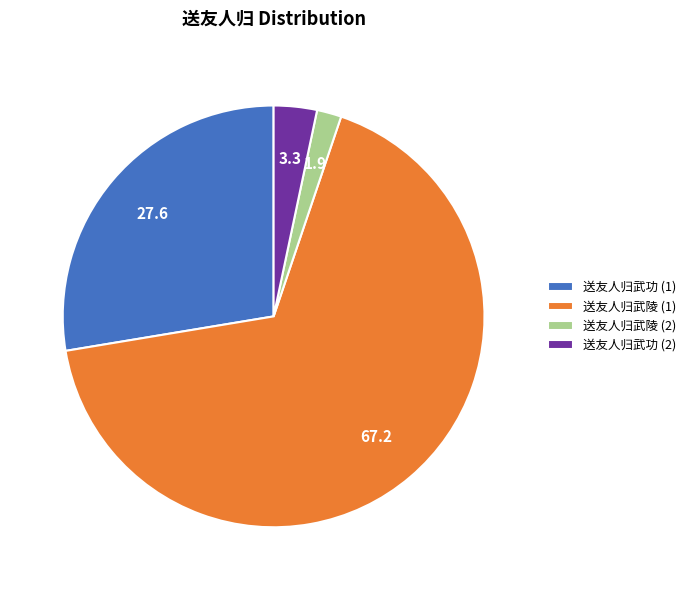

How many slices are in this pie chart?

4